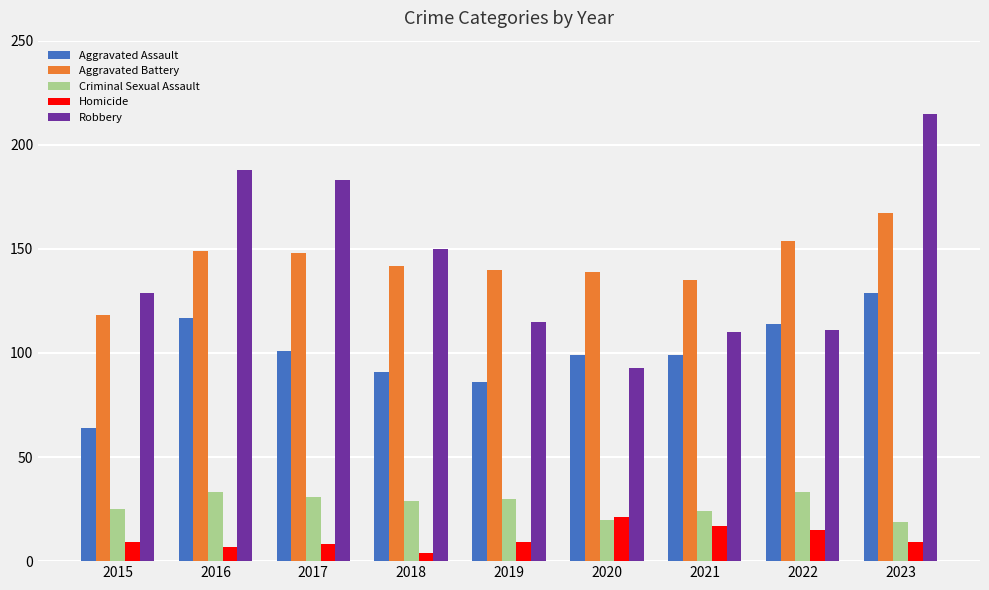

Read the Aggravated Assault value at 2016, to the nearest 10.

120